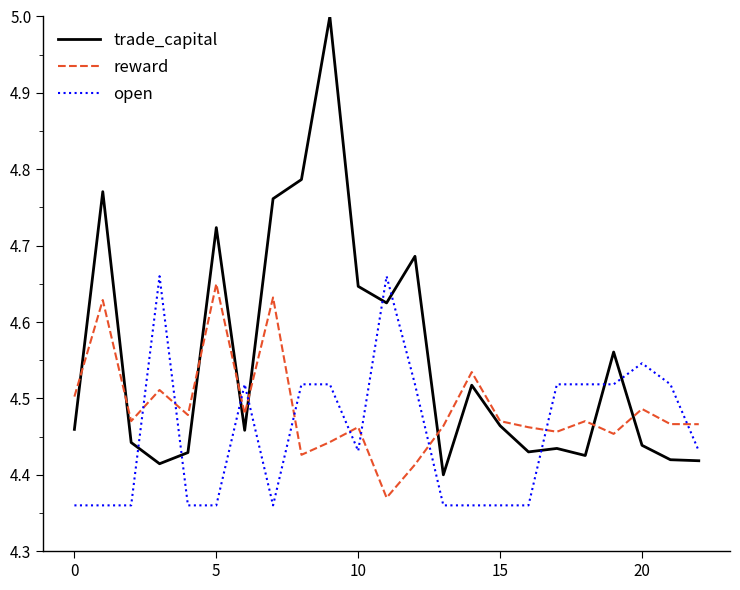

List the series in order of their peak value, highest first.

trade_capital, open, reward